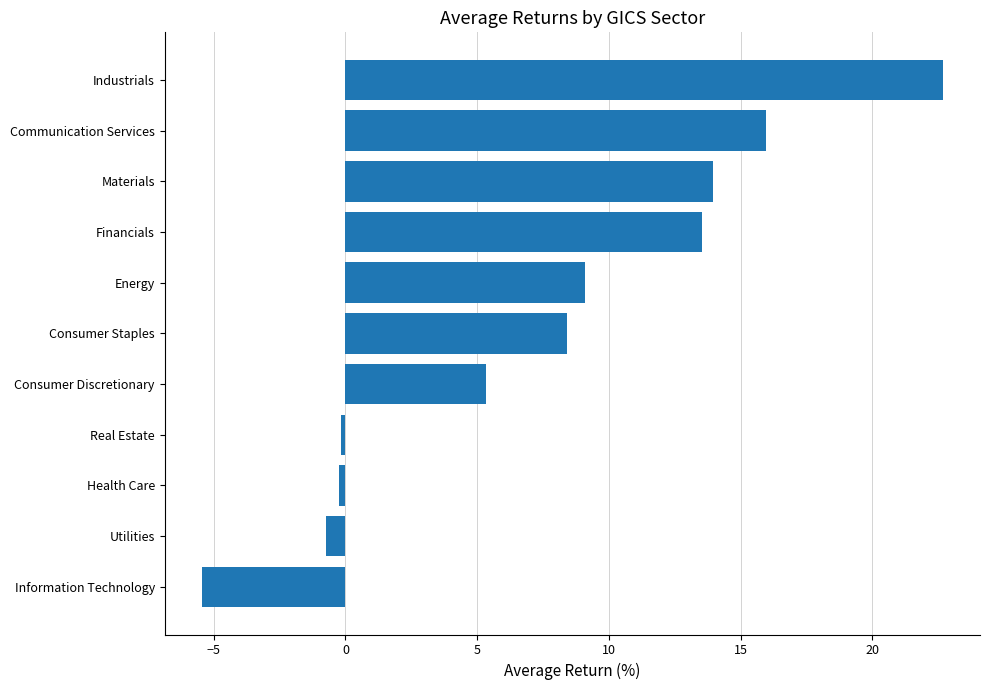

Is it true that the value at Consumer Staples is 8.4?

True